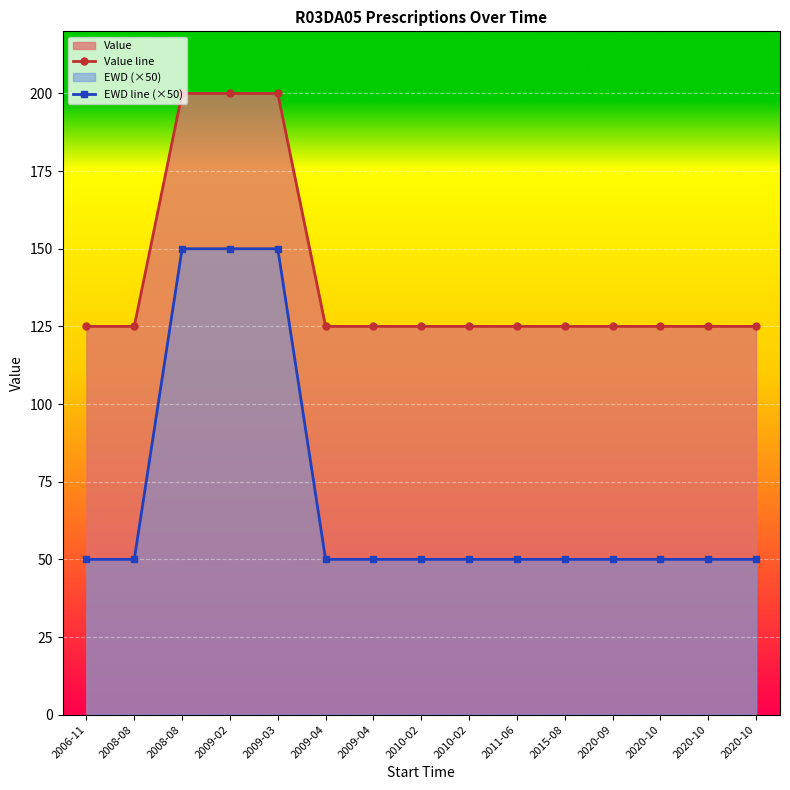

What is the value of the Value line point at the 2nd from the left?

125